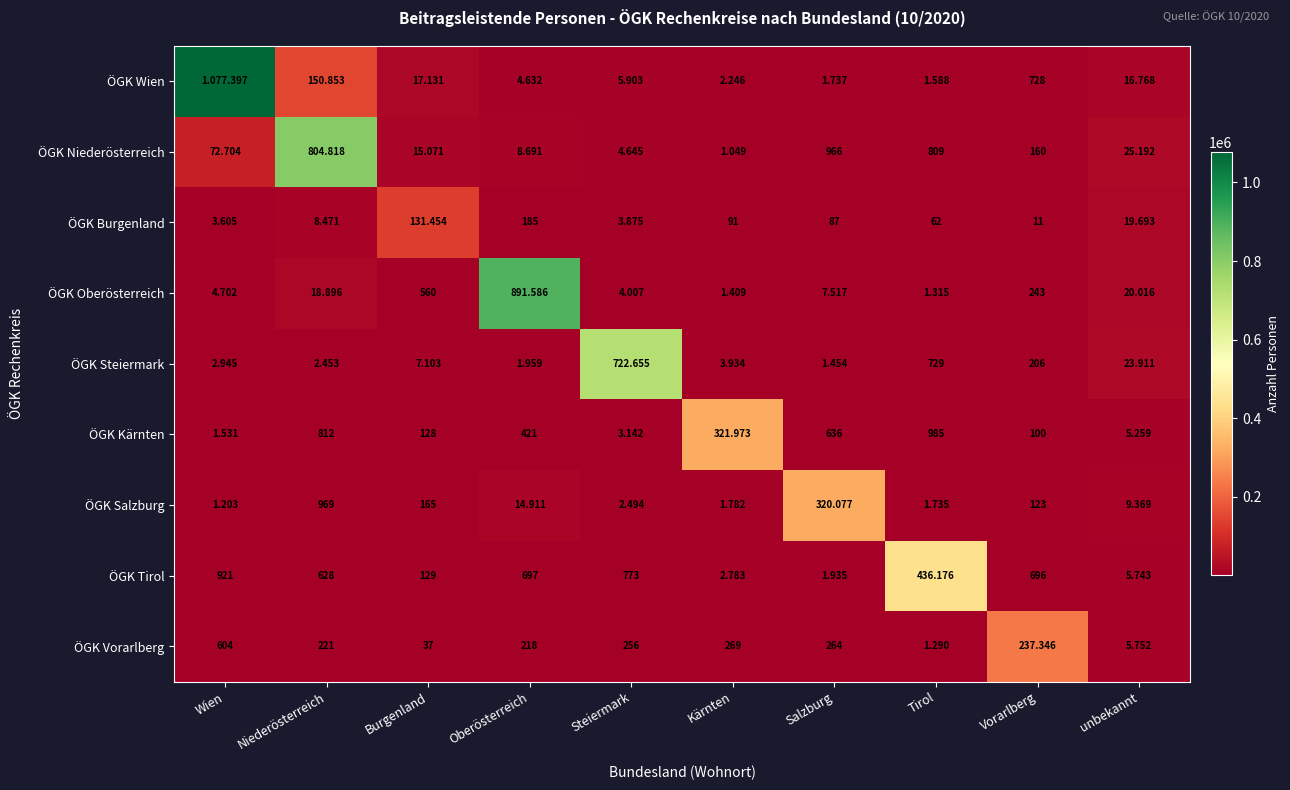

Which category has the highest value across all series?

Wien